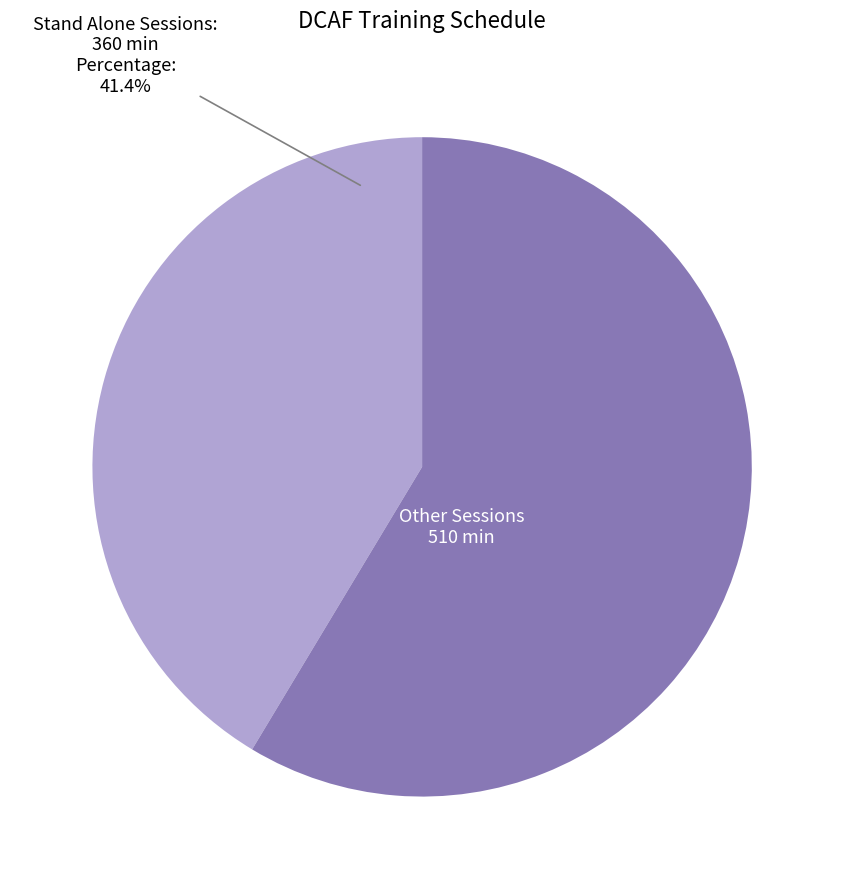

Rank the categories by value from highest to lowest.

Other Sessions, Stand Alone Sessions